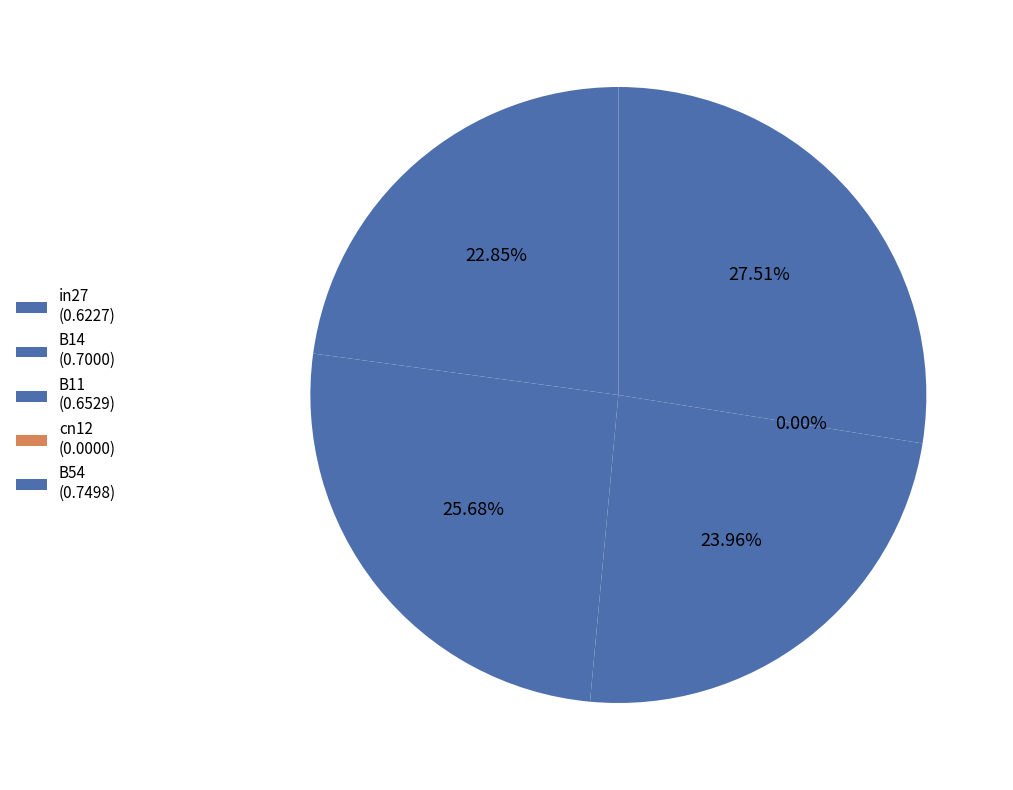

To the nearest percent, what portion does B54 represent?

28%